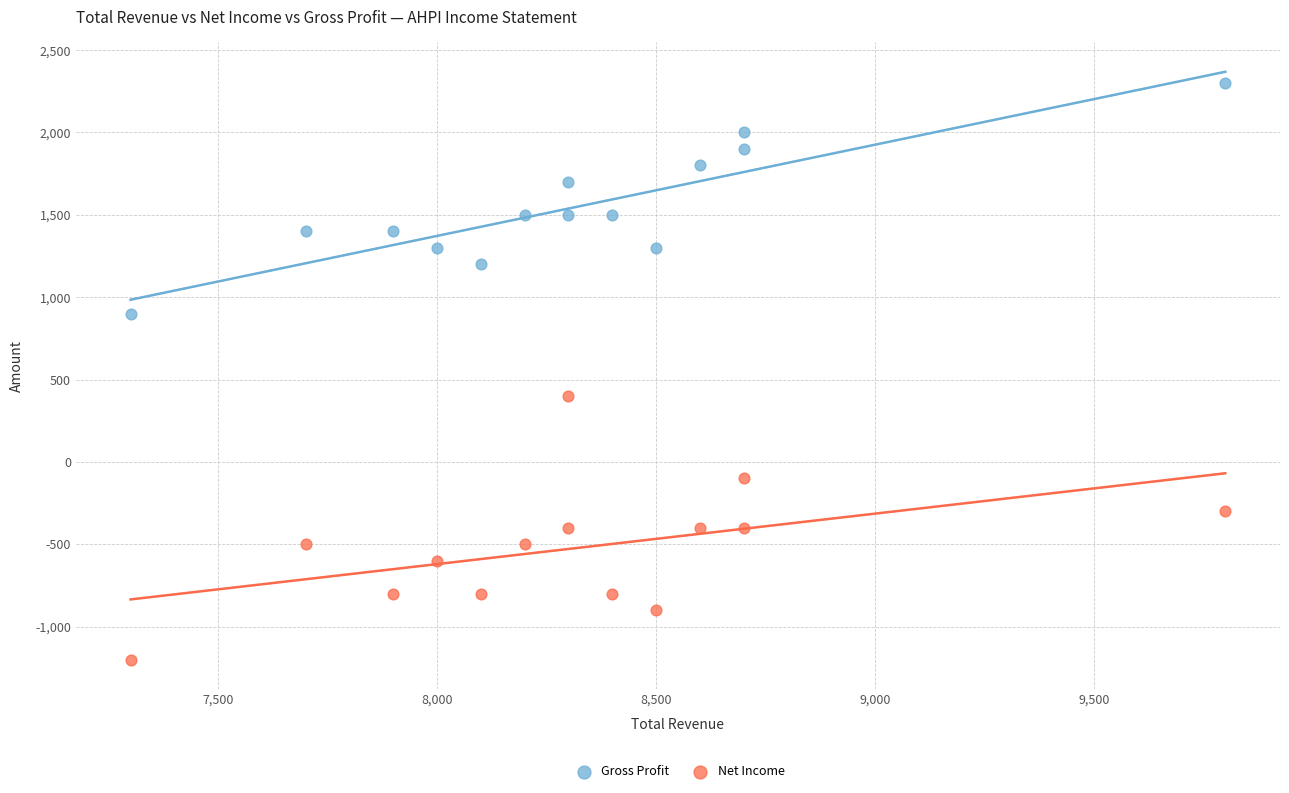

Across all series, what Y value is closest to 550?

400